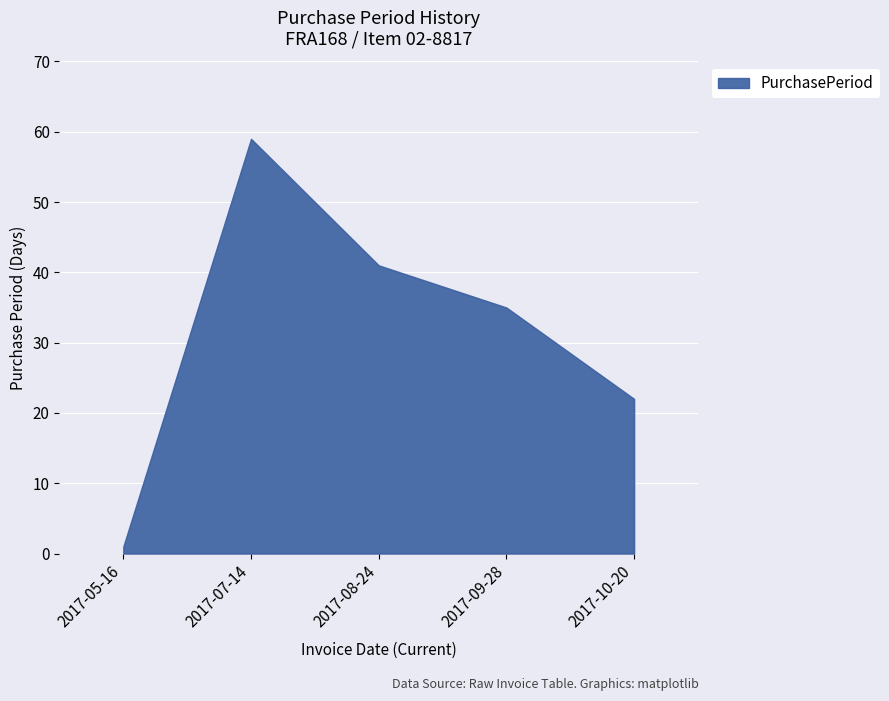

Reading right to left, transcribe all the data shown in this chart.

22	35	41	59	1